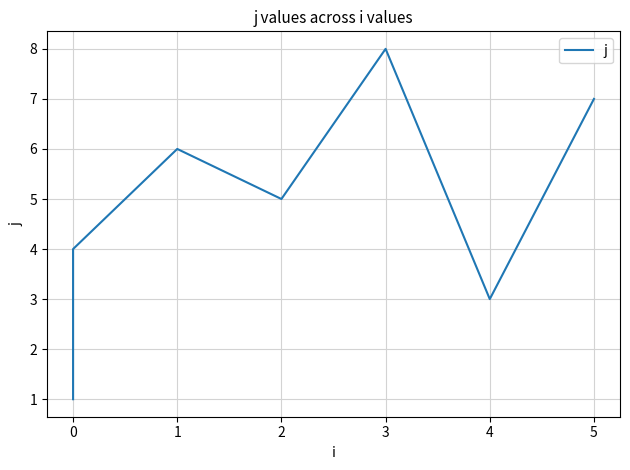

Reading left to right, transcribe all the data shown in this chart.

1	2	4	6	5	8	3	7